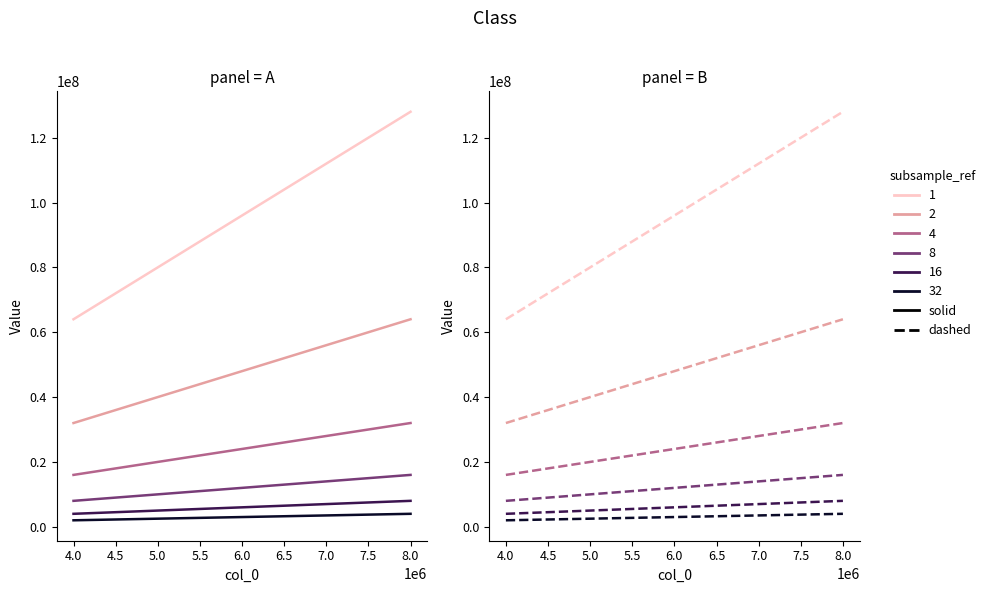

Reading left to right, extract all data points from this chart.

1: 64000000	128000000
2: 32000000	64000000
4: 16000000	32000000
8: 8000000	16000000
16: 4000000	8000000
32: 2000000	4000000